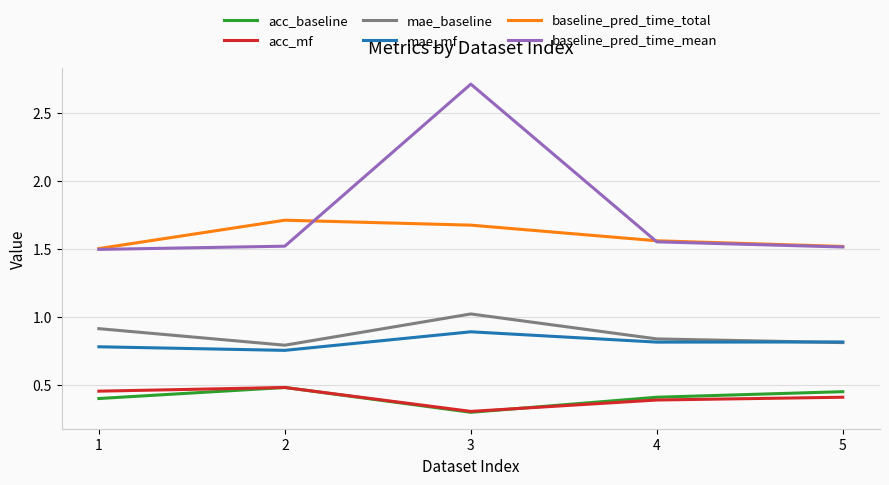

What is the total value across all series at 4?

5.6